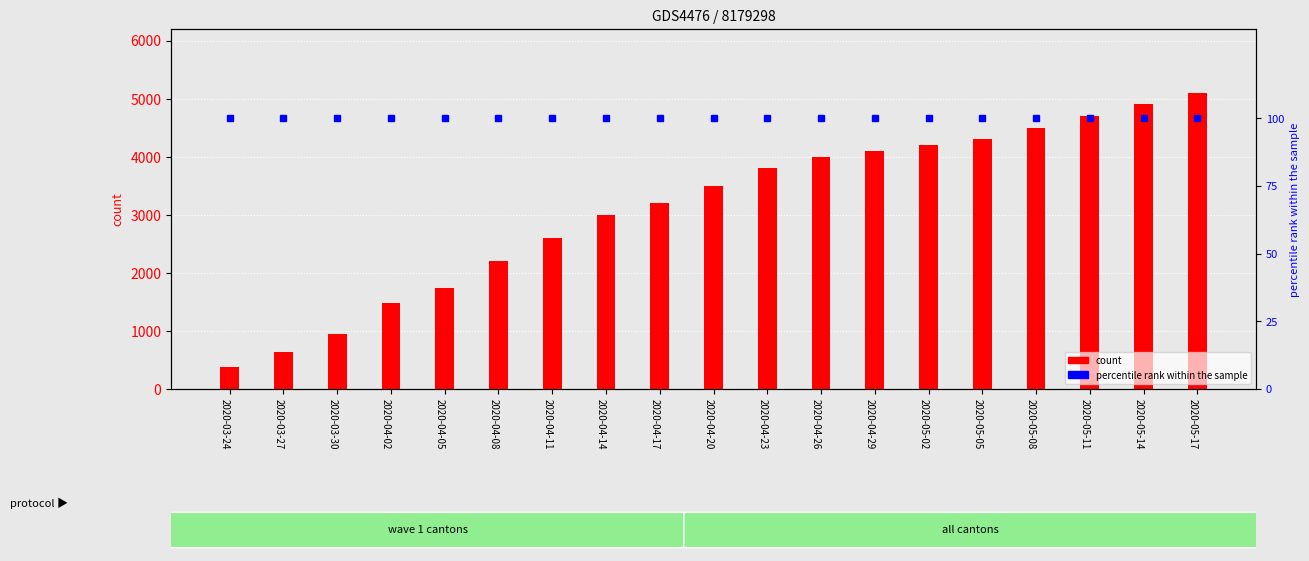

What is the approximate value of percentile rank within the sample at 2020-04-20?

100